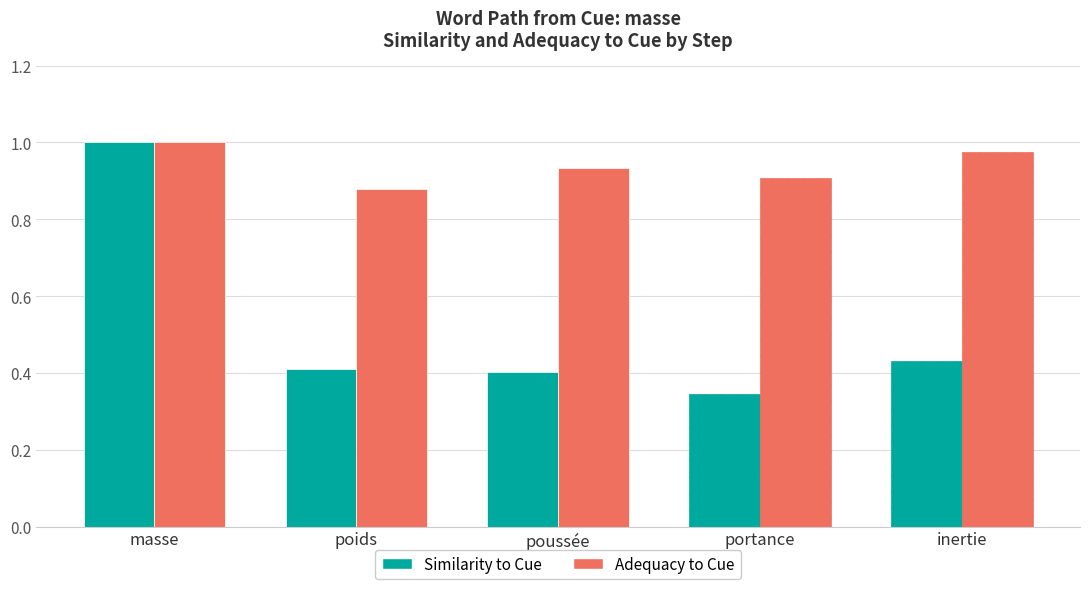

The value of adequacy_to_cue at portance is 0.9. True or false?

True